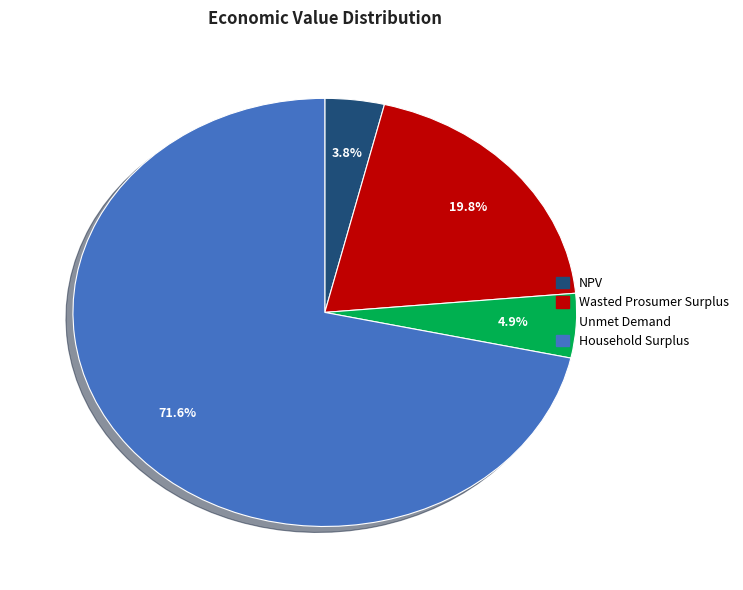

What portion of the pie excludes Wasted Prosumer Surplus?

80.2%